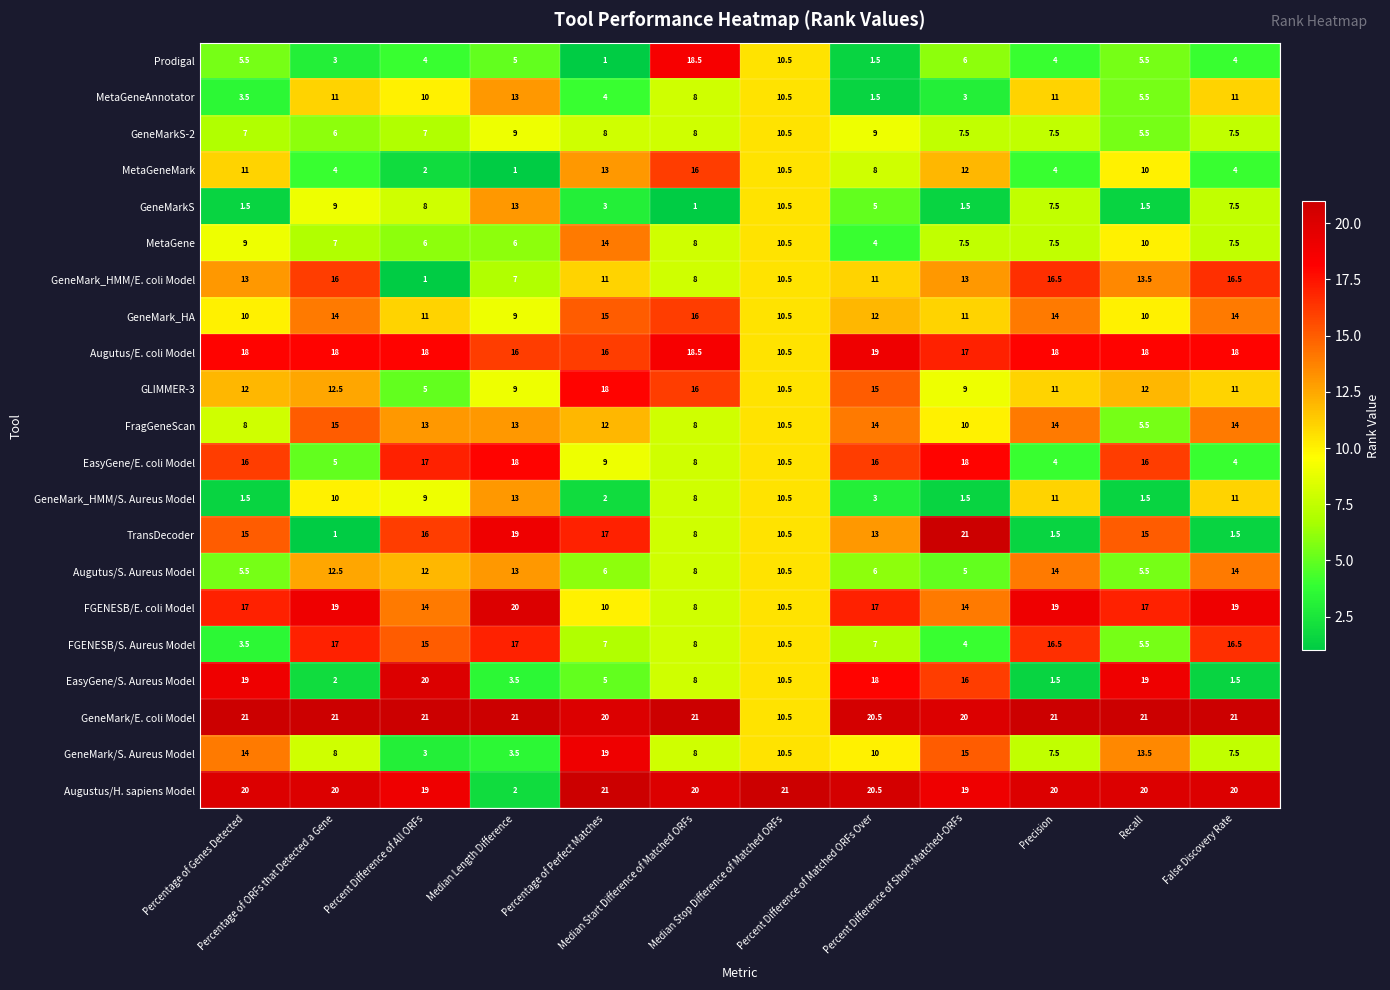

What is the sum of all Prodigal values?

68.5